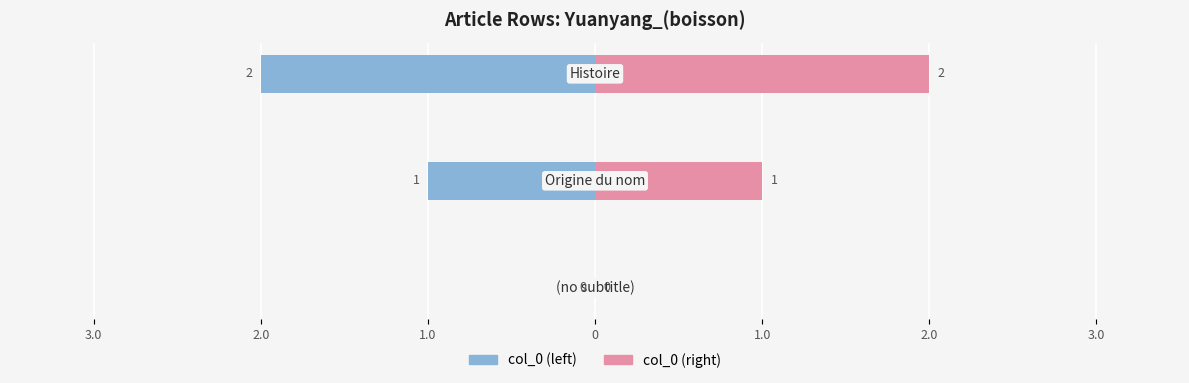

True or false: col_0 (left) has a value of 0 at 3.0.

True